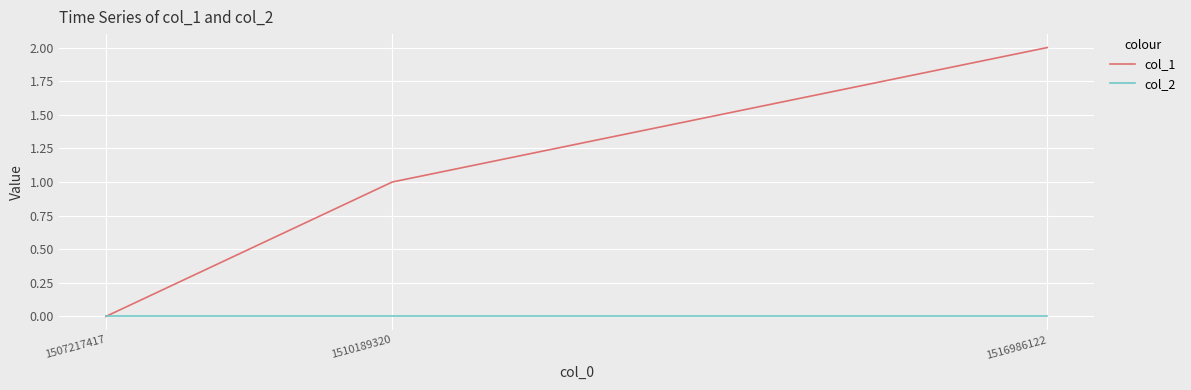

List the series in order of their peak value, highest first.

col_1, col_2